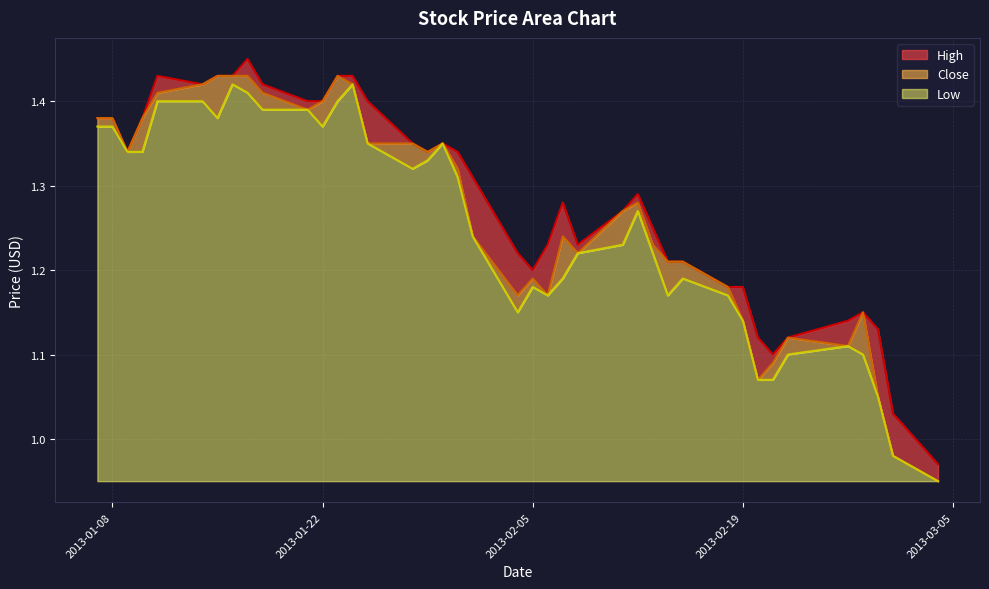

What is the sum of the High values at 2013-01-22 and 2013-03-04?

2.4